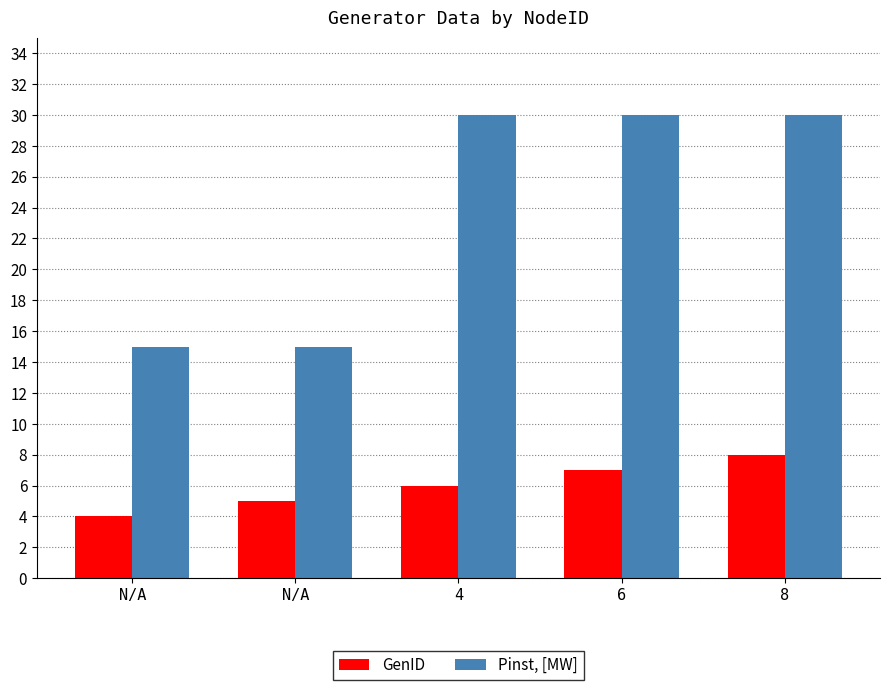

How many values in the GenID series are below 6?

2